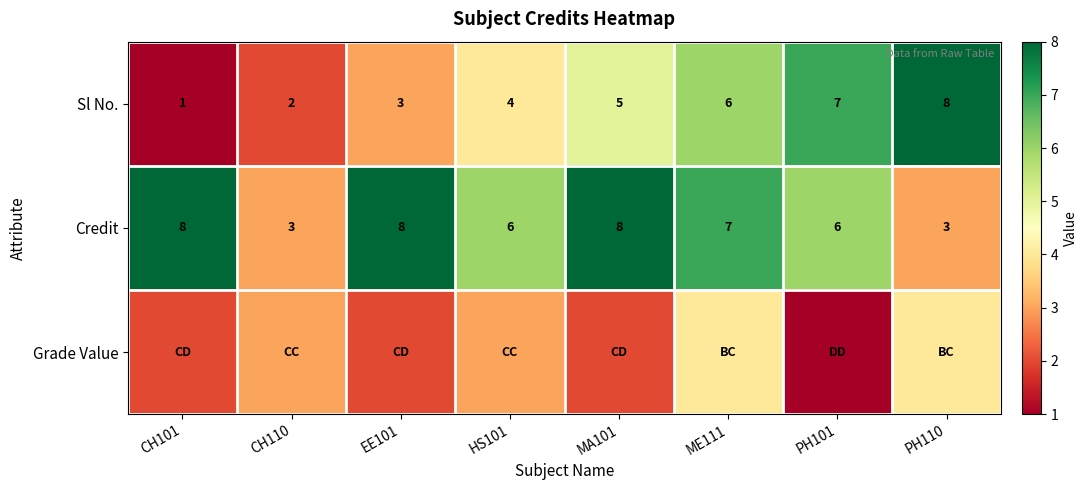

Is it true that Credit equals 9 at HS101?

False